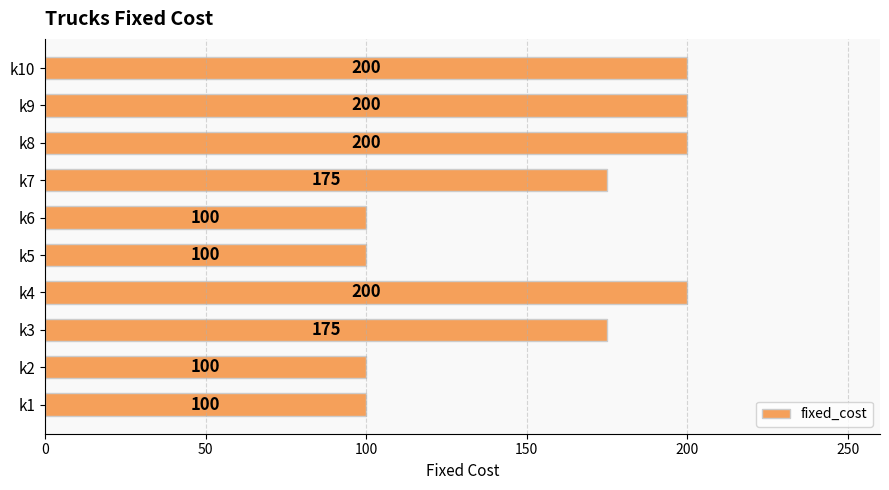

What is the sum of all values?

1550